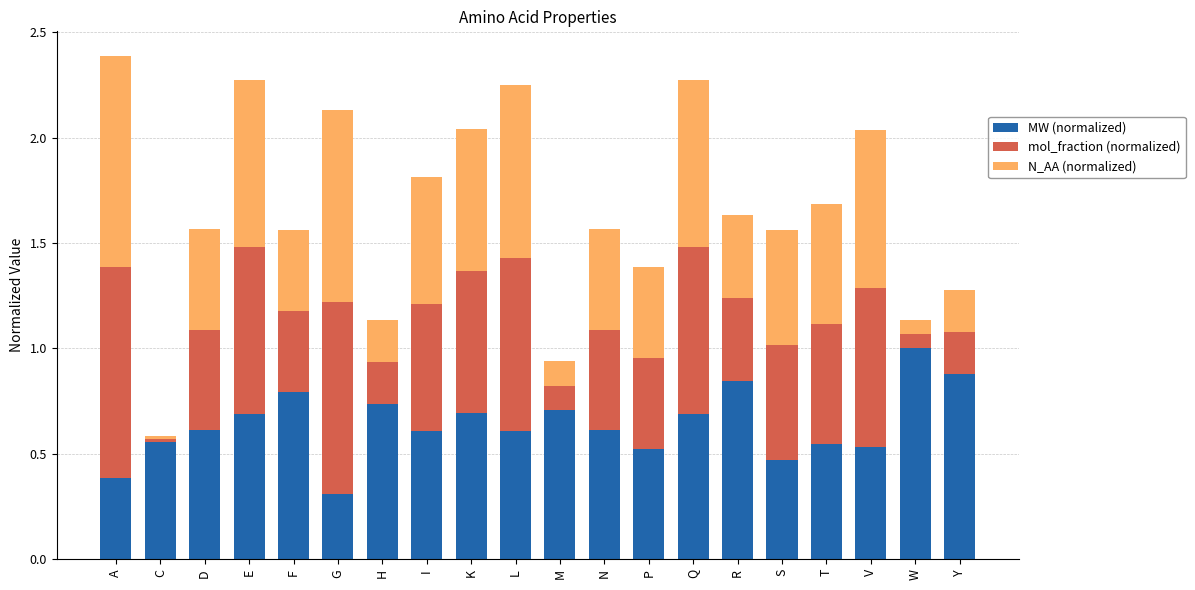

What is the total value across all series at R?

1.6